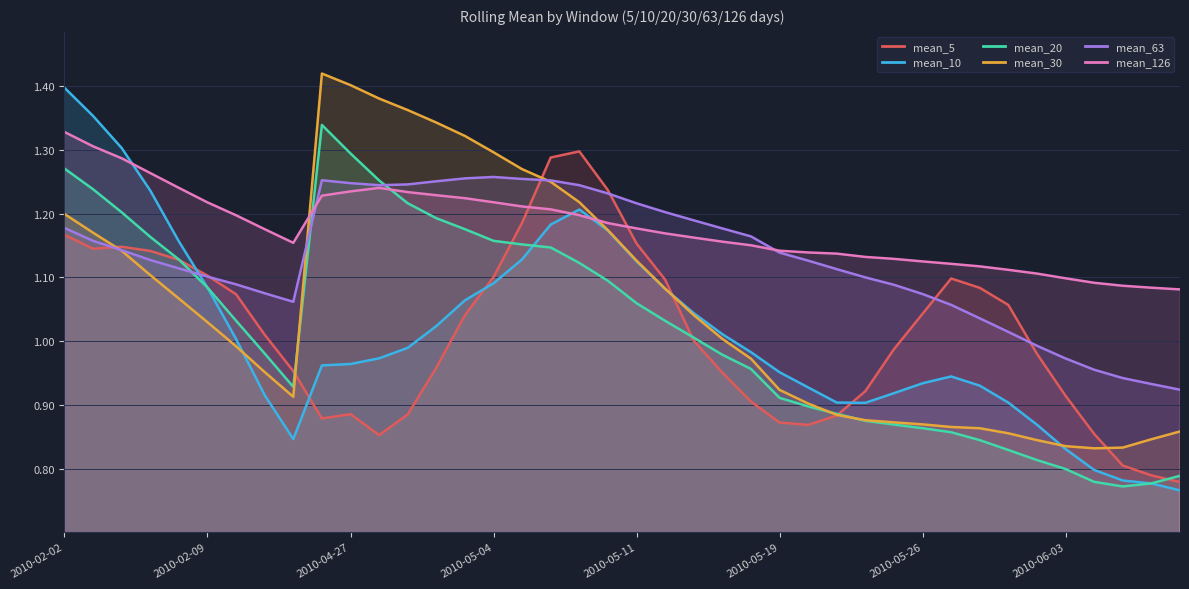

True or false: mean_30 has a value of 0.6 at 2010-02-08.

False